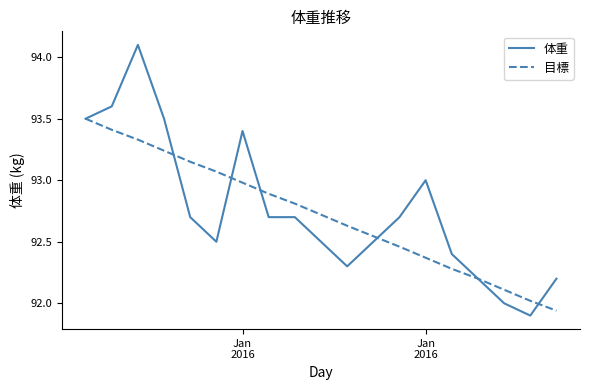

Which series has the largest range (max minus min)?

体重